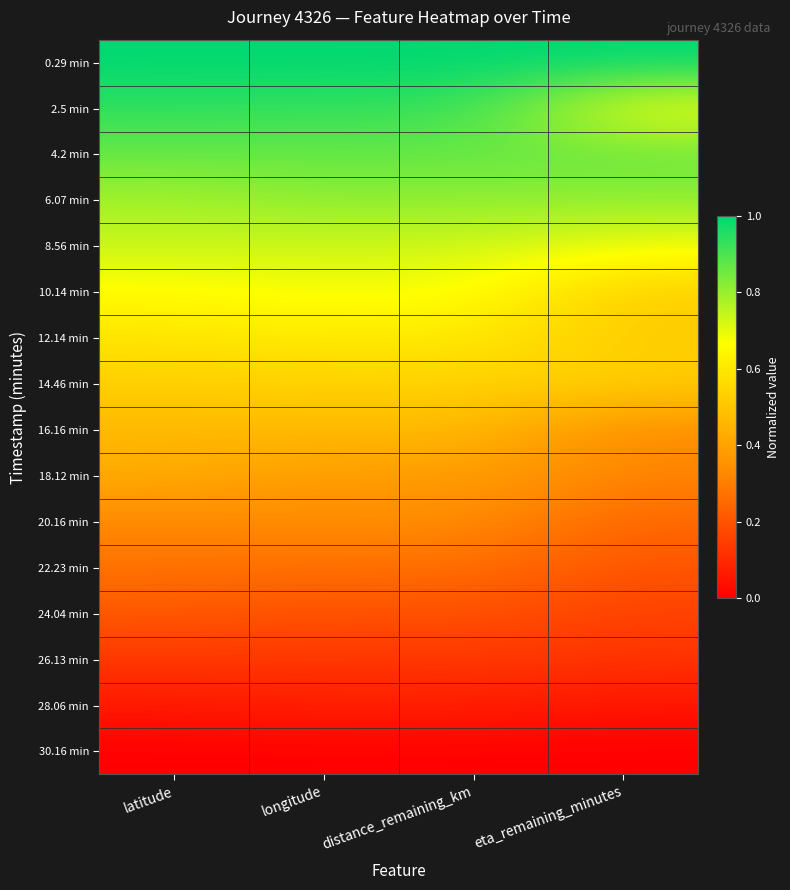

At which category is the sum across all series the highest?

longitude